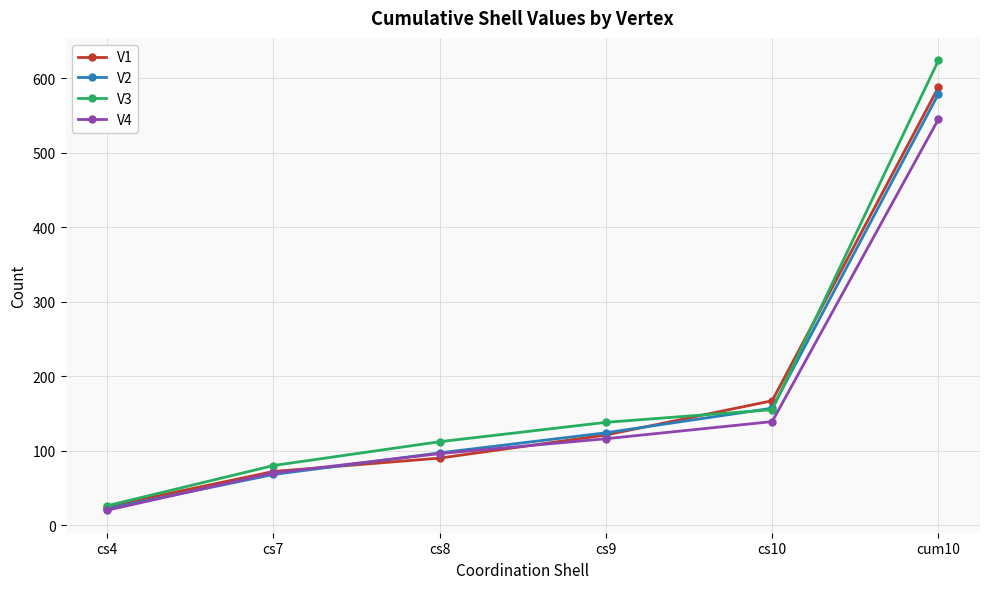

What is the approximate value of V1 at cs10, to the nearest 10?

170